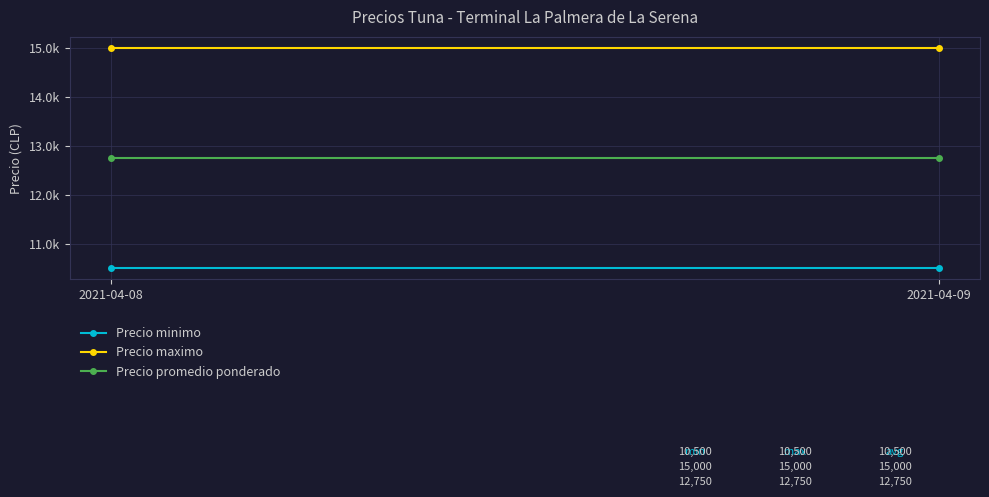

How many lines are shown in the chart?

3